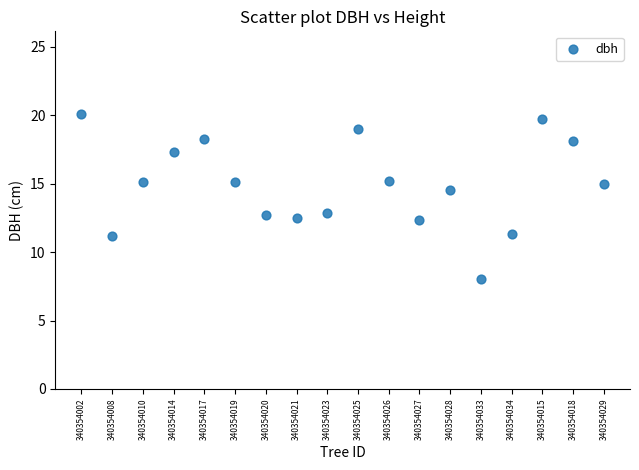

What Y value in the scatter plot is closest to 14?

14.6